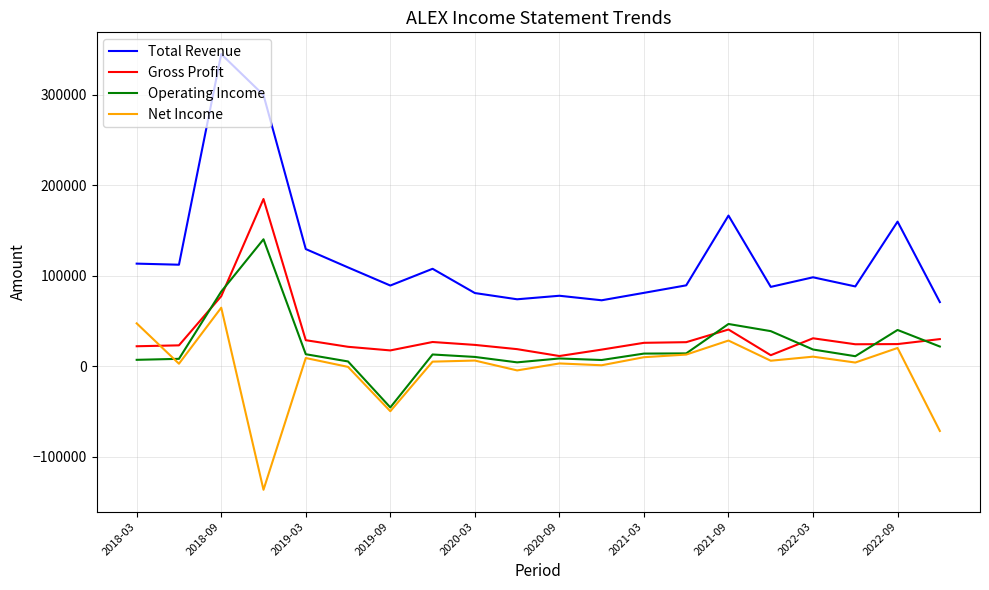

What is the highest value of the Operating Income series?

140200